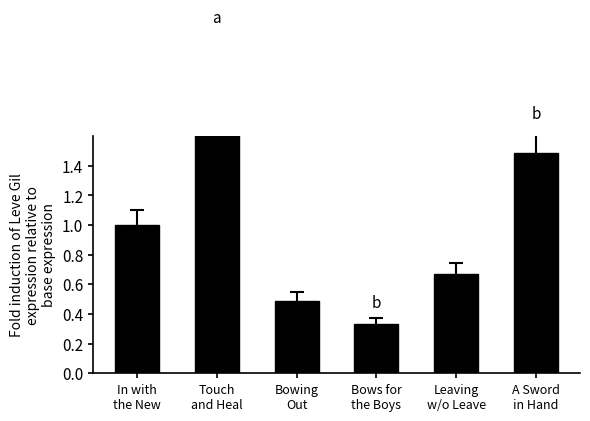

How many data points are less than 1?

3